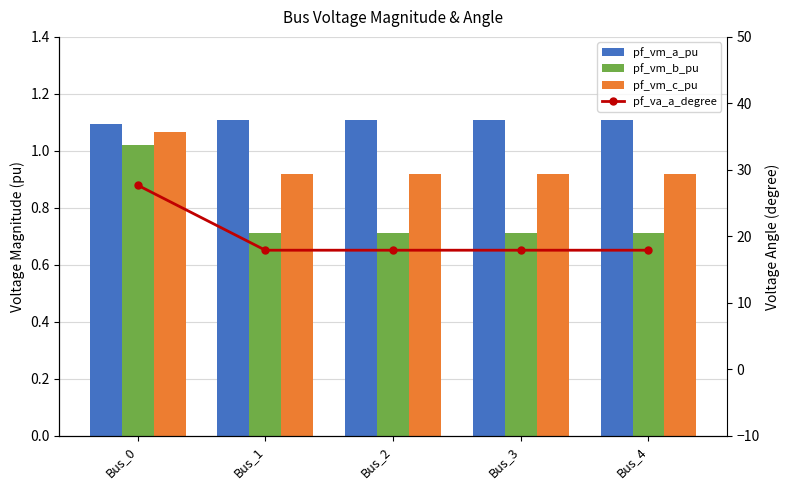

What is the total value across all series at Bus_2?

20.7